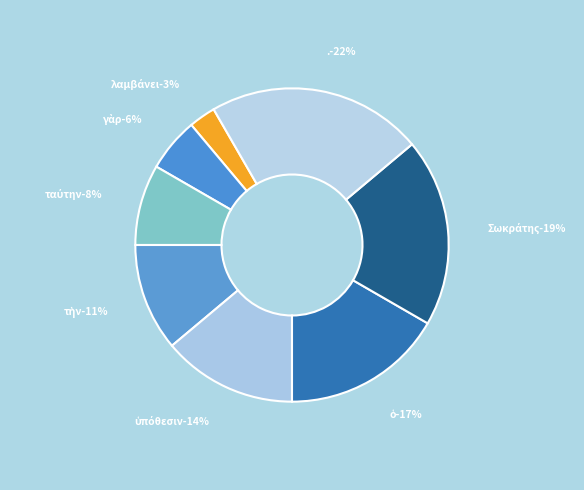

Is the sum of Σωκράτης and . greater than half?

No